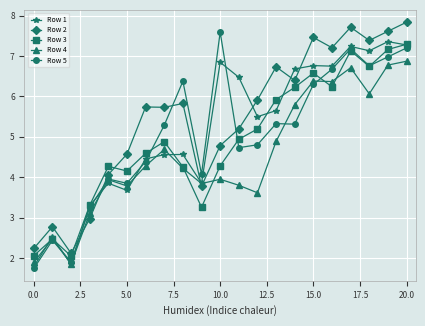

True or false: Row 3 and Row 2 intersect in this chart.

True